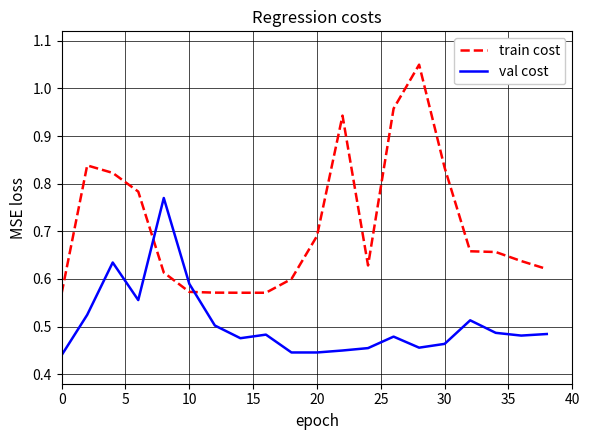

True or false: val cost and train cost cross at least once.

True